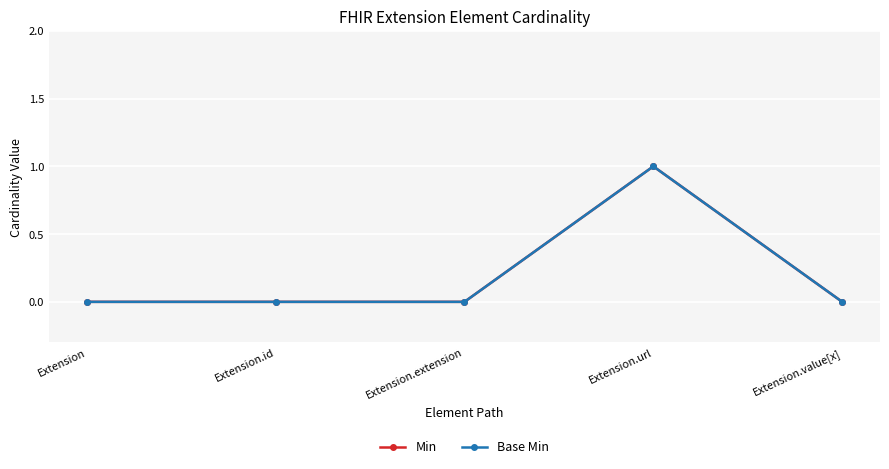

True or false: Min has a value of 1 at Extension.

False